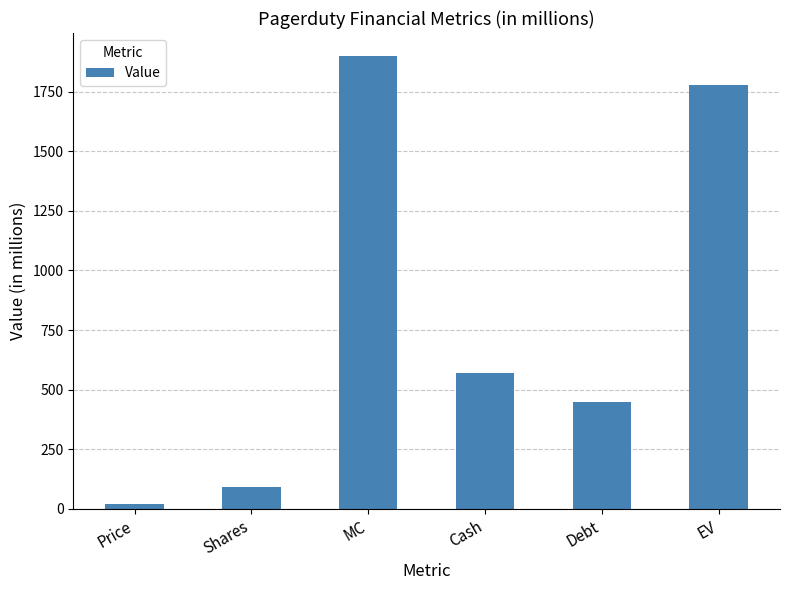

How many categories are shown in the chart?

6